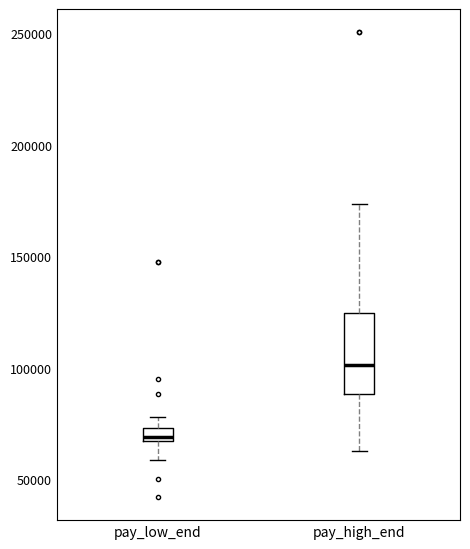

Where does the median line of the box for pay_high_end sit on the y-axis? The values are not printed on the chart, so give them approximately, as read against the axis.

100000